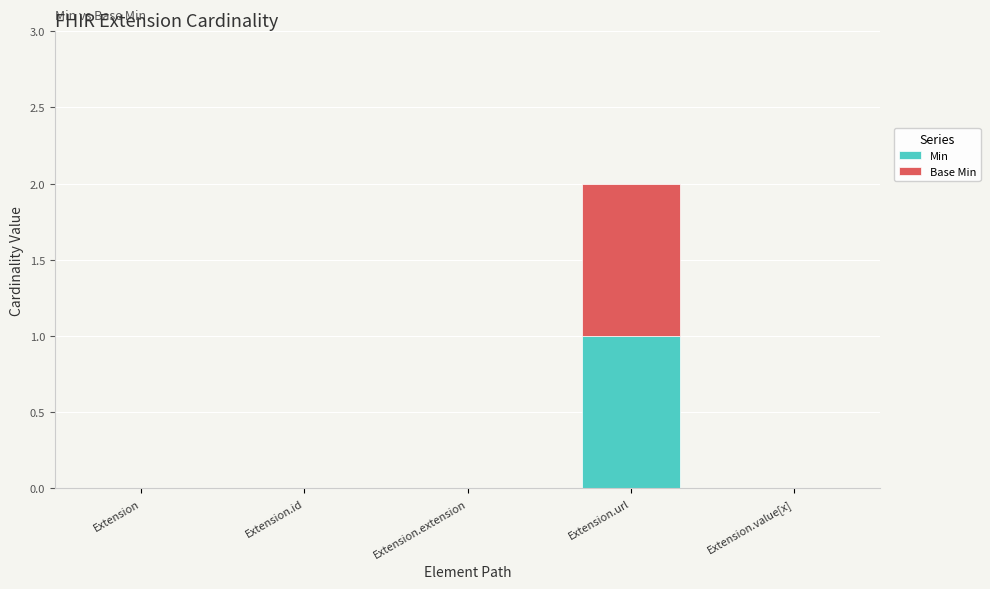

What is the approximate value of Min at Extension.url?

1